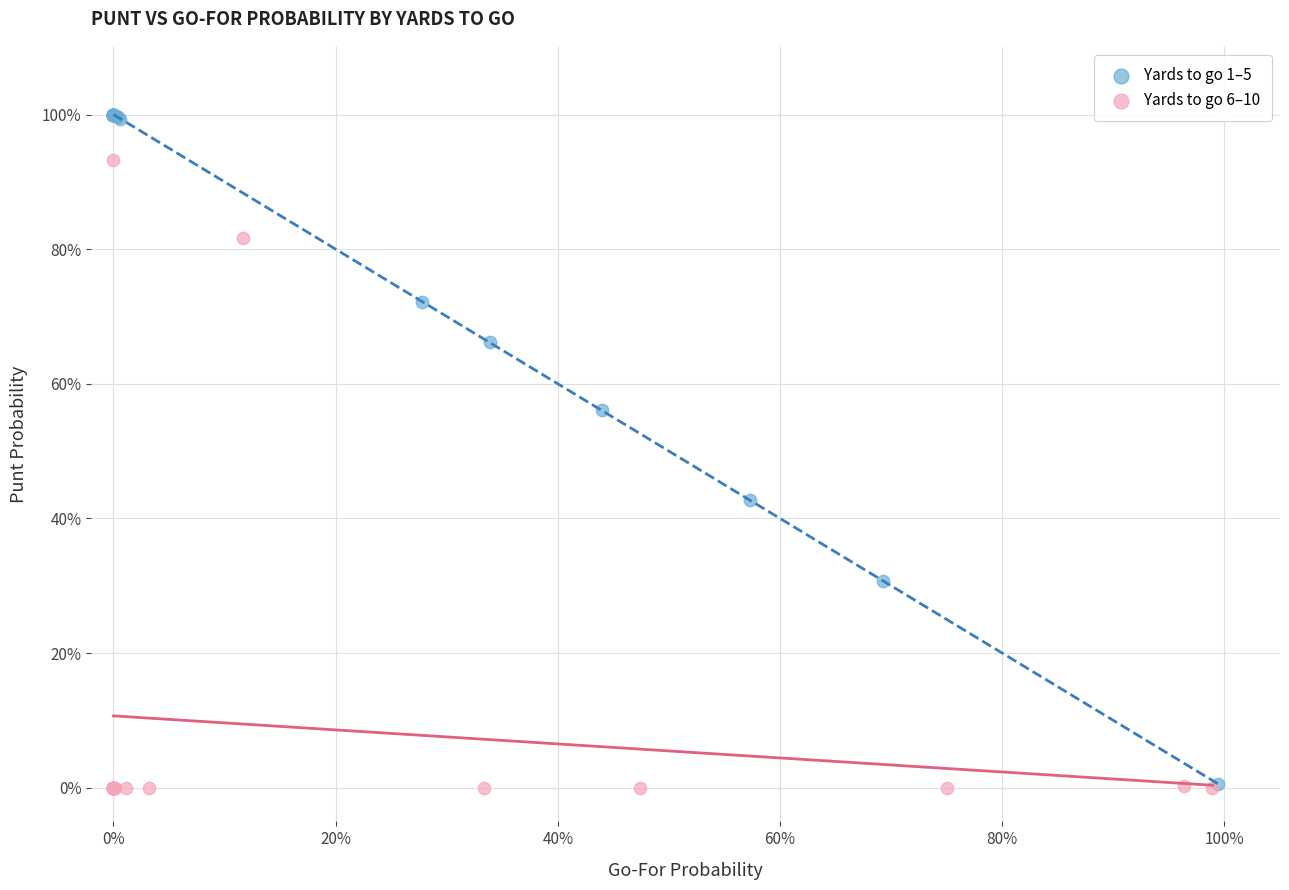

Which series has the largest Y range (max minus min)?

Yards to go 1–5